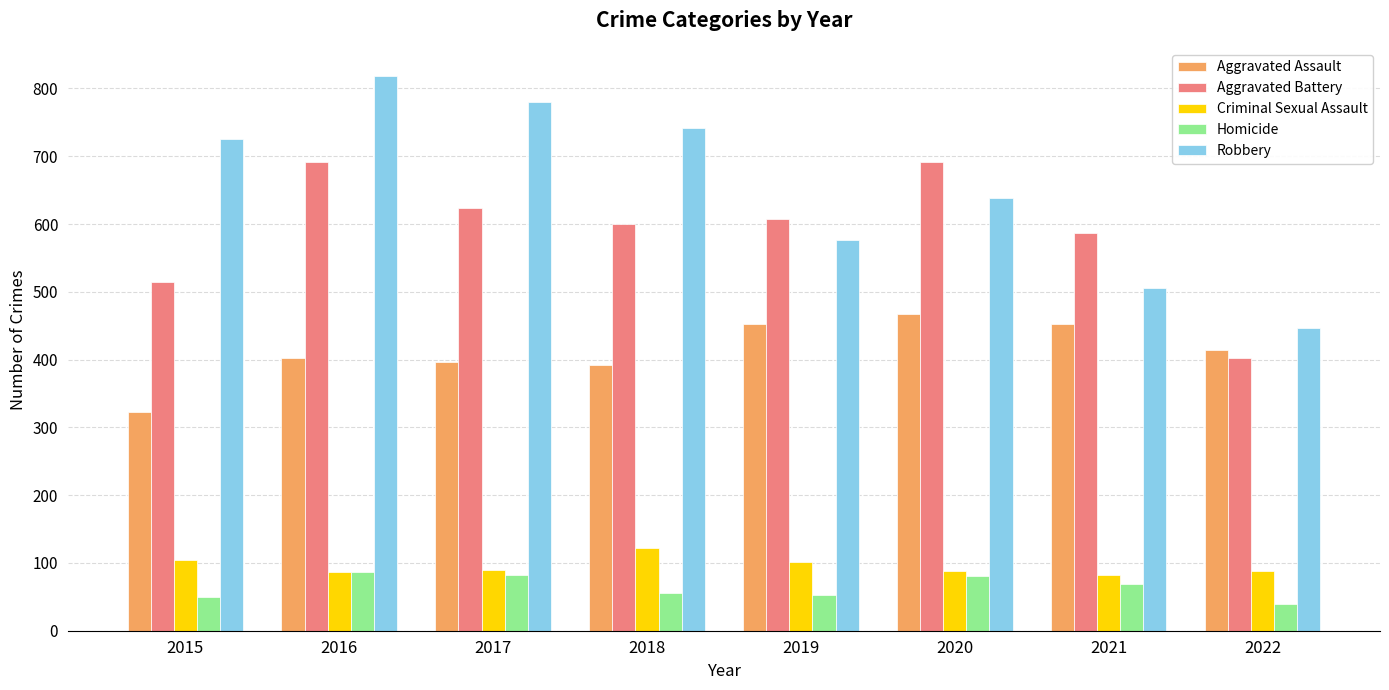

How many bars are there in total?

40